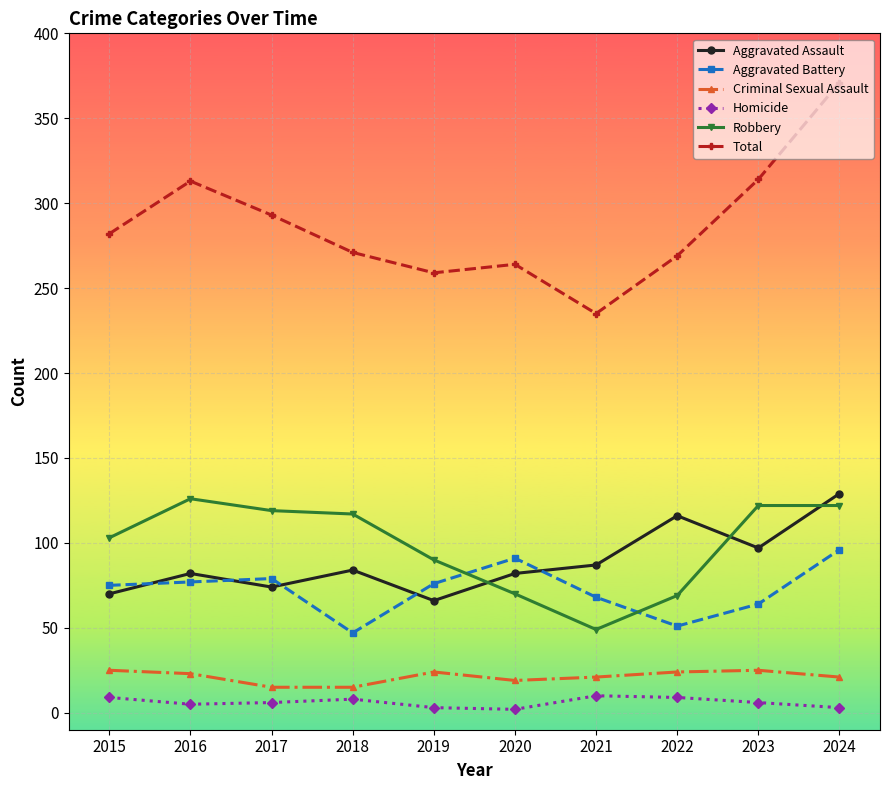

What is the spread (max minus min) of values at 2024?

368